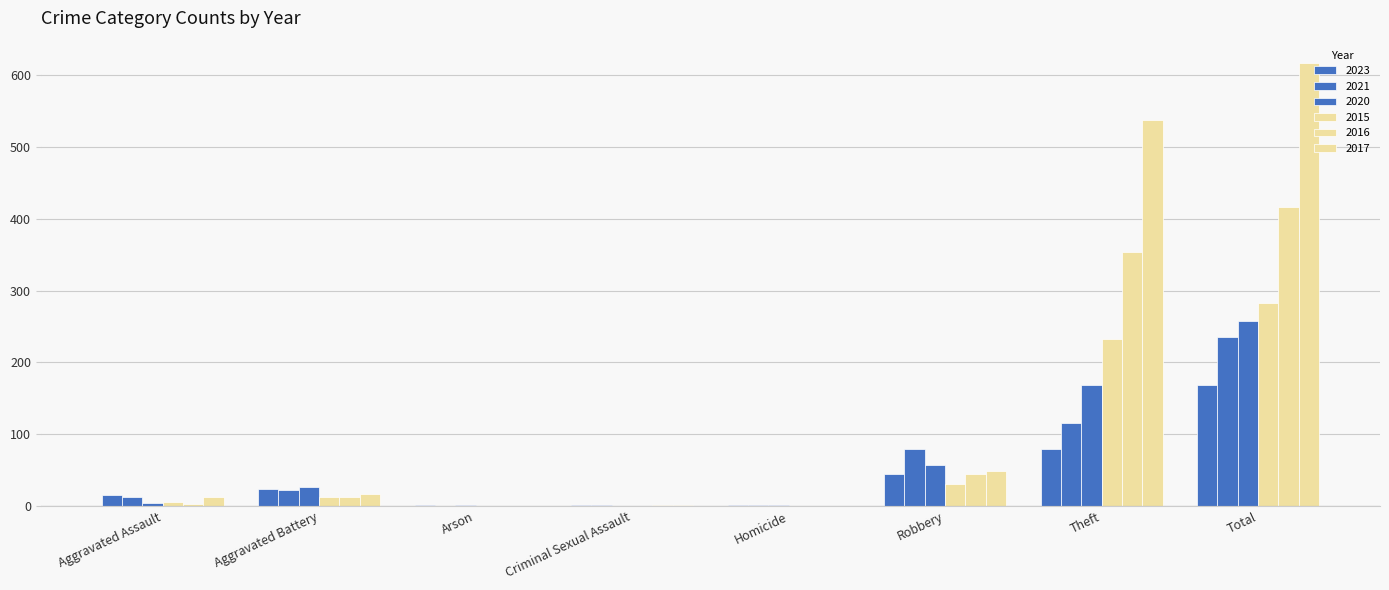

Which series has the largest total across all categories?

2017